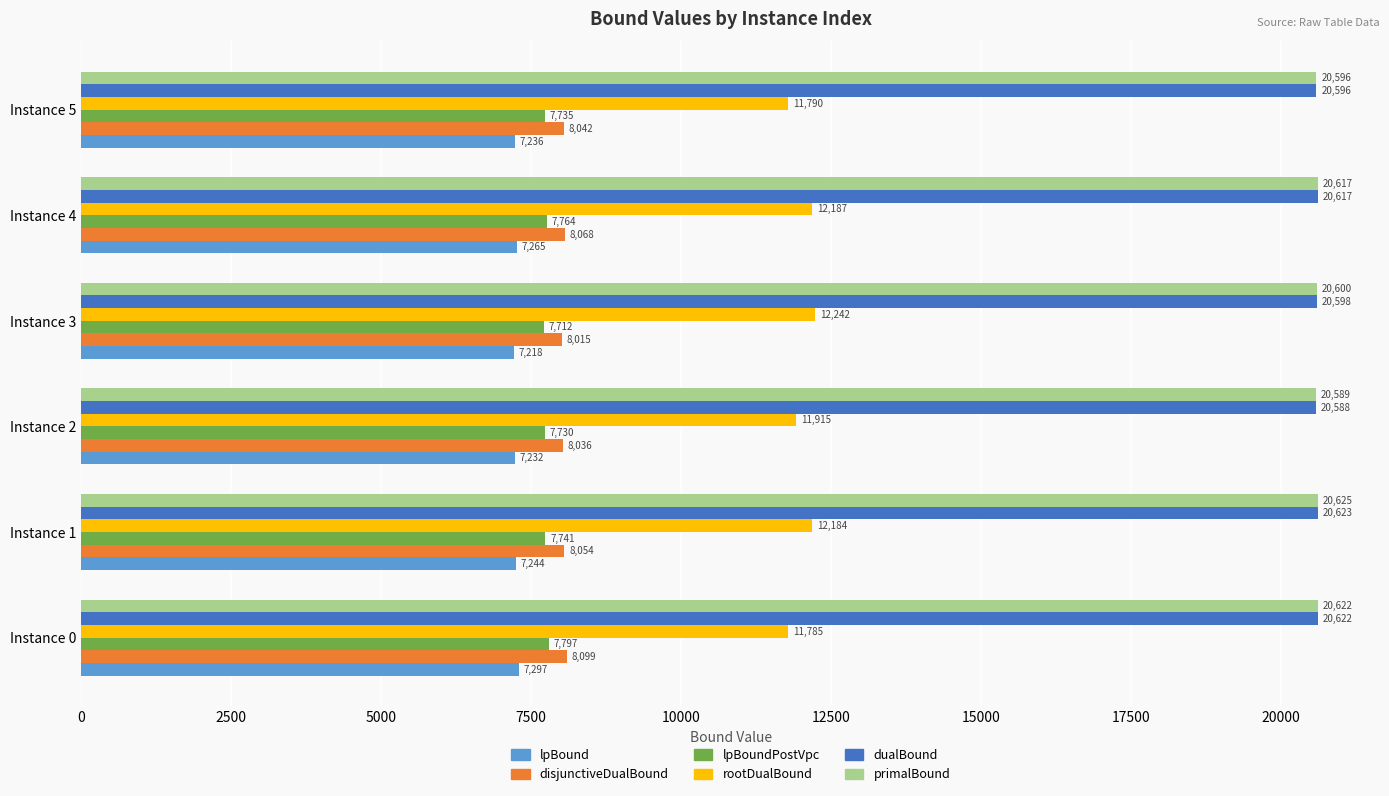

What is the lowest value of the lpBoundPostVpc series?

7711.8